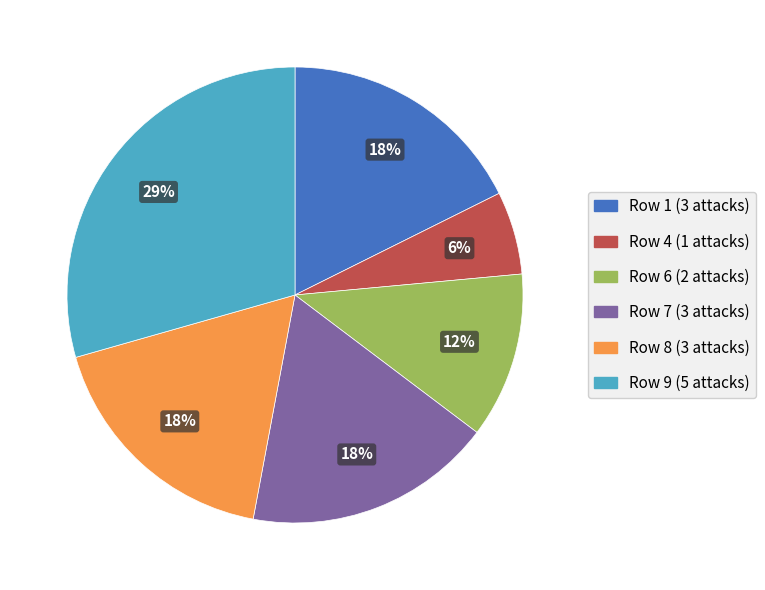

Does Row 8 (3 attacks) account for over 50% of the chart?

No